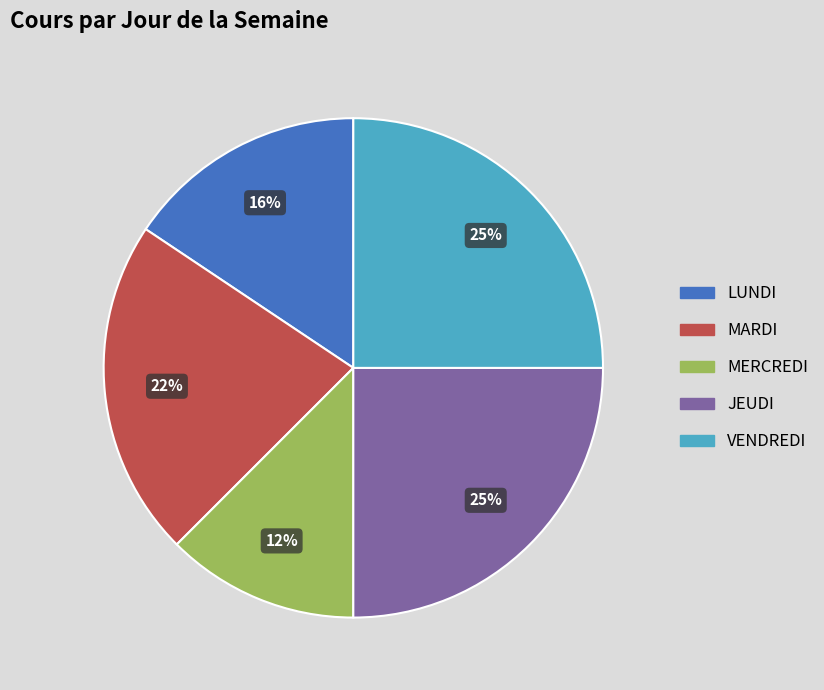

Which has a higher value, MARDI or MERCREDI?

MARDI